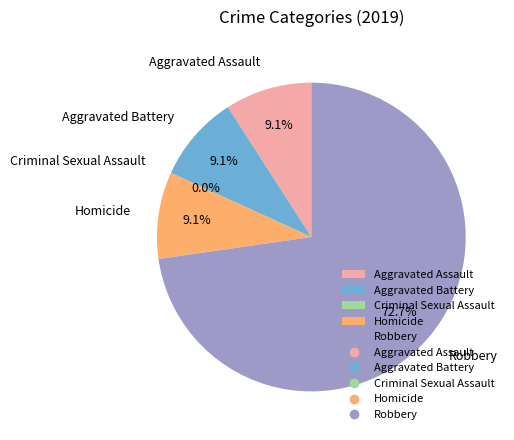

The Criminal Sexual Assault slice represents 0% of the pie. True or false?

True